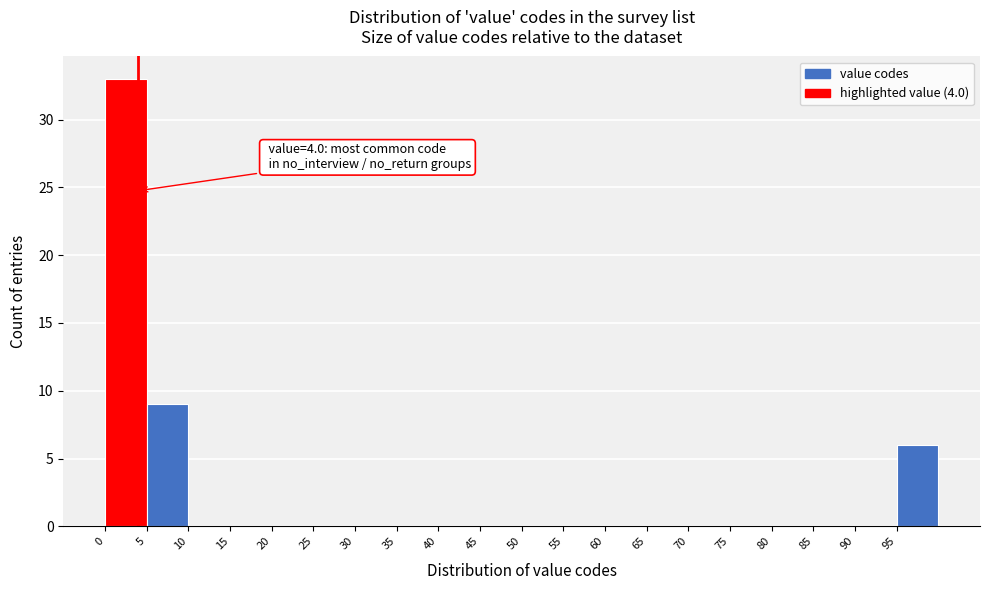

Over which range of the x-axis is the bar tallest?

0 to 5